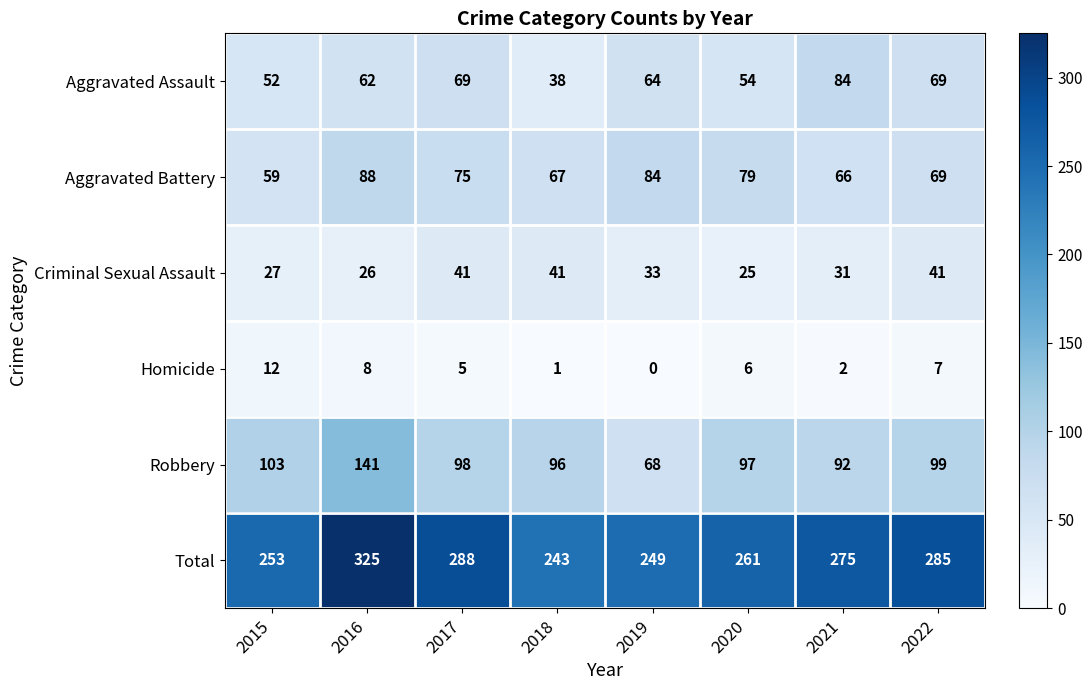

Is it true that Homicide equals 0 at 2018?

False